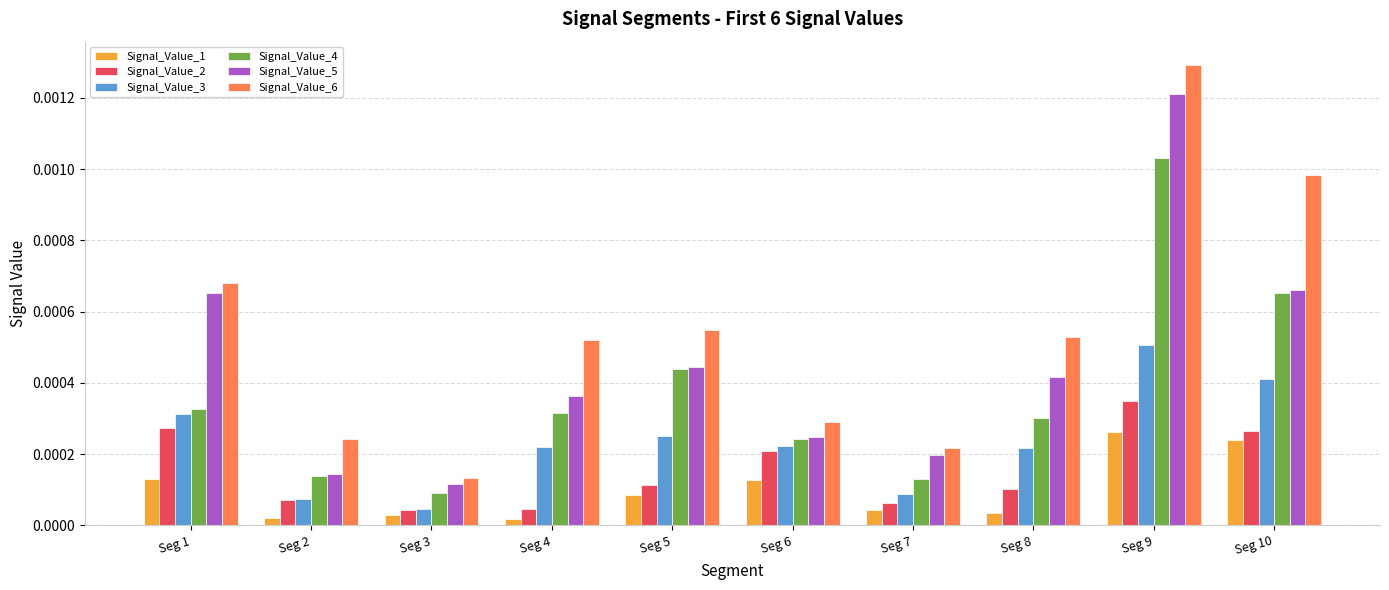

How many data points does each series have?

10